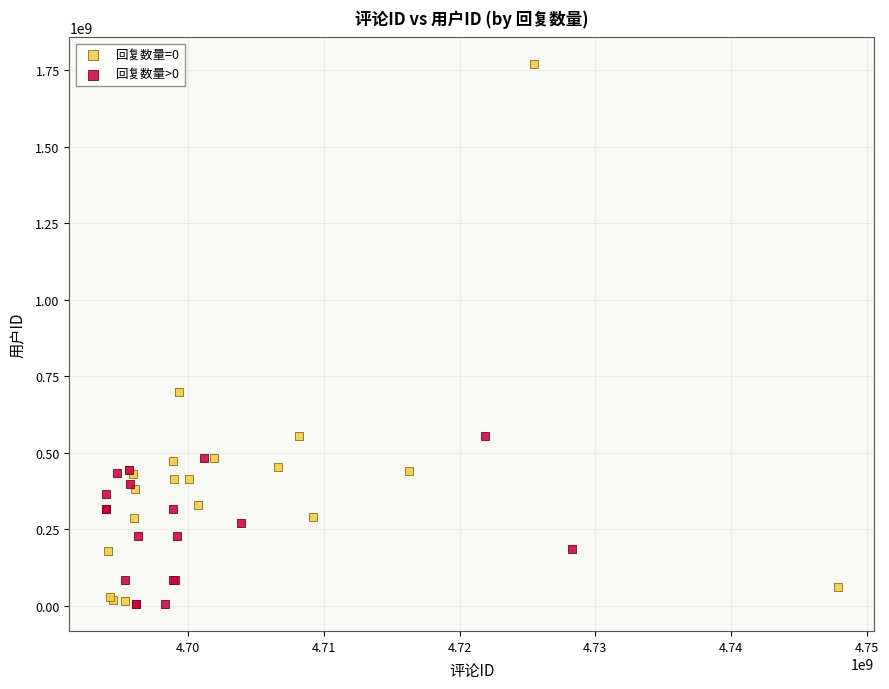

Which series has the widest spread of Y values?

回复数量=0